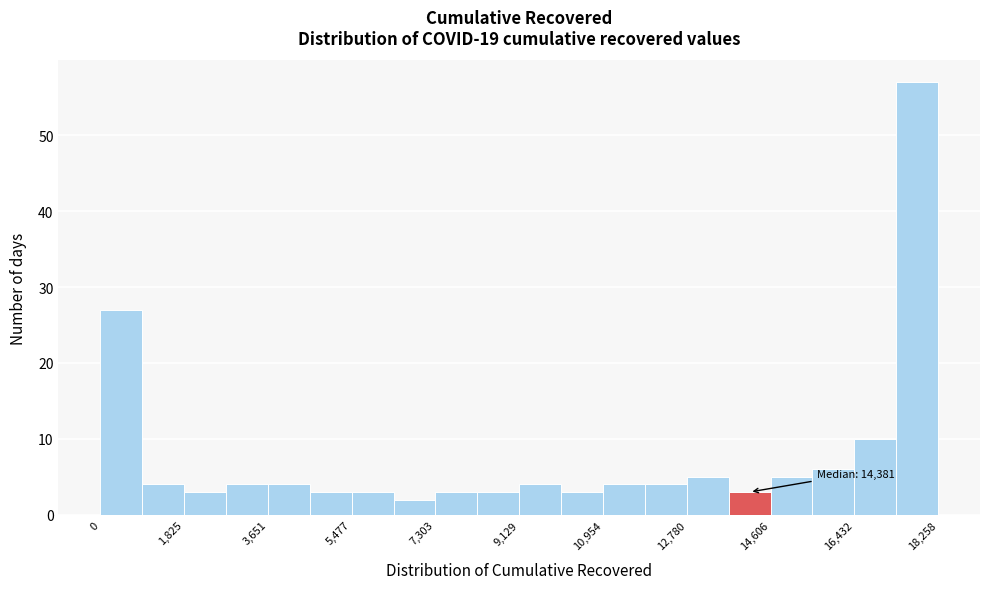

Which range on the x-axis has the tallest bar?

17400 to 18200